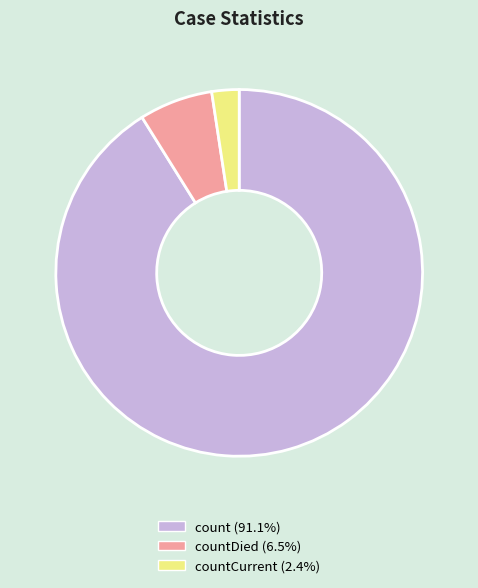

How many segments does this pie chart have?

3